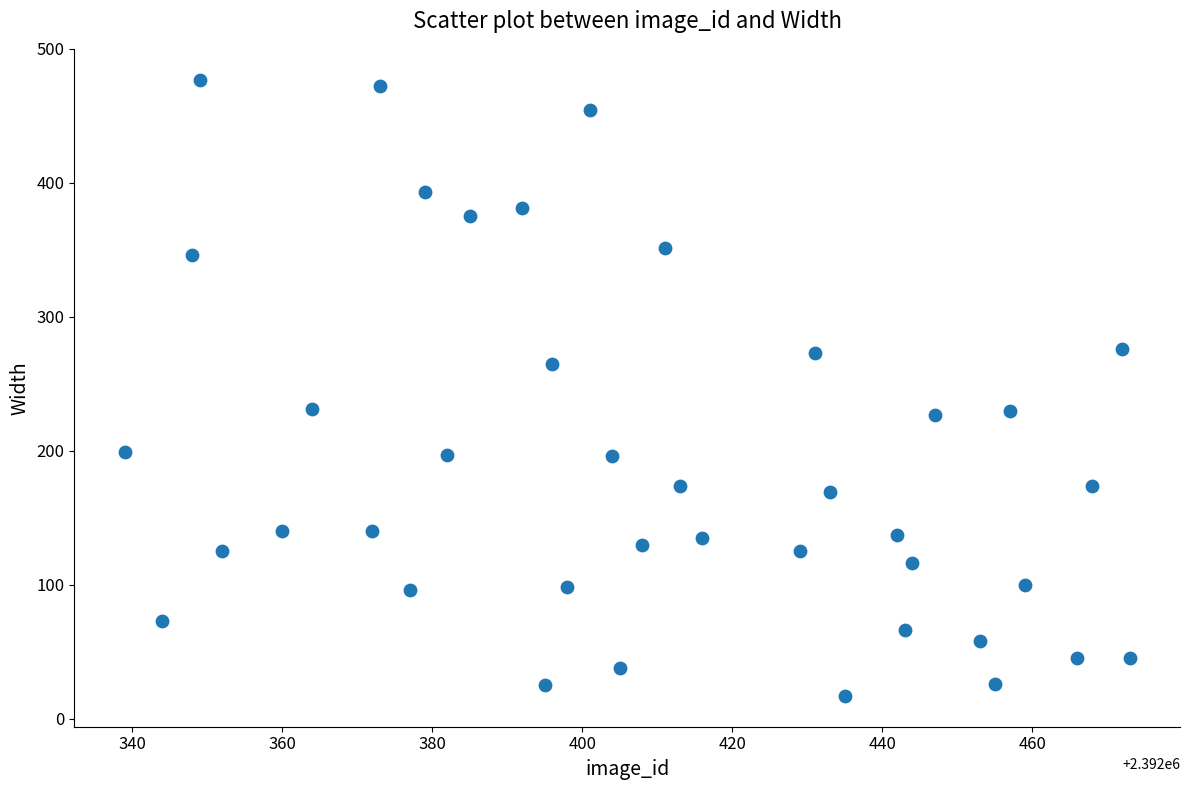

What is the range of Y values (max minus min)?

460